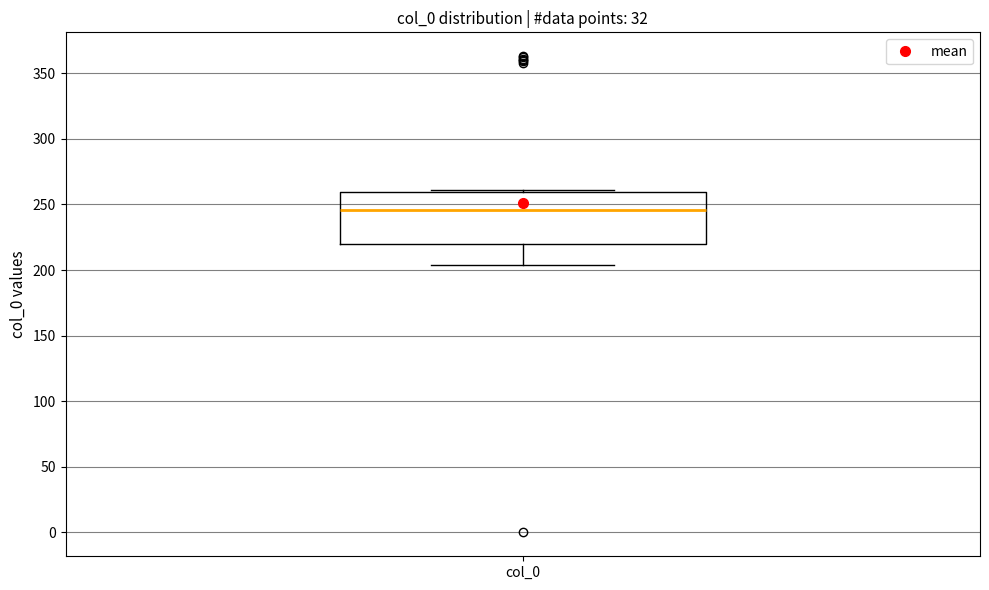

Where does the median line of the box for col_0 sit on the y-axis? The values are not printed on the chart, so give them approximately, as read against the axis.

245